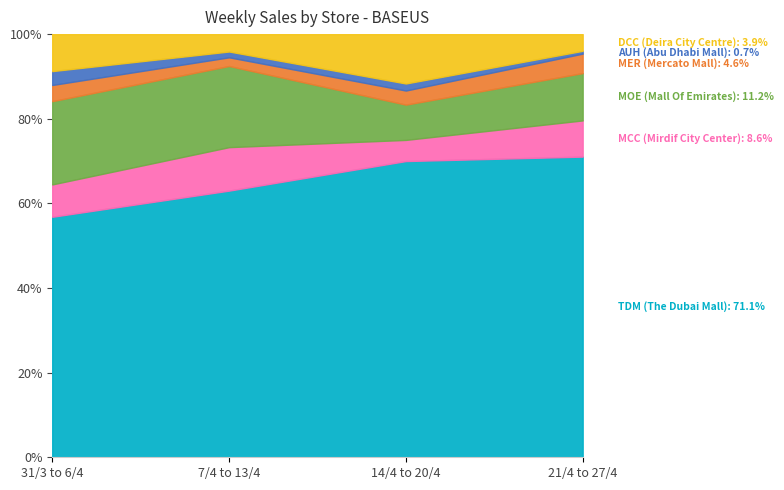

Where is the first local minimum for MOE (Mall Of Emirates)?

14/4 to 20/4